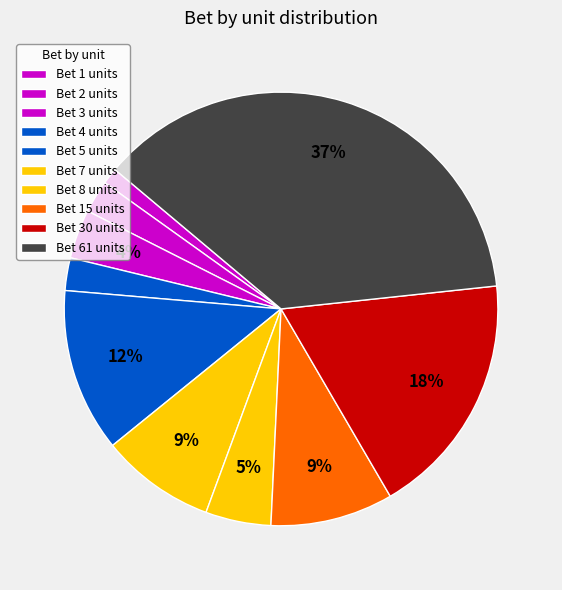

Count the number of slices in the pie.

10